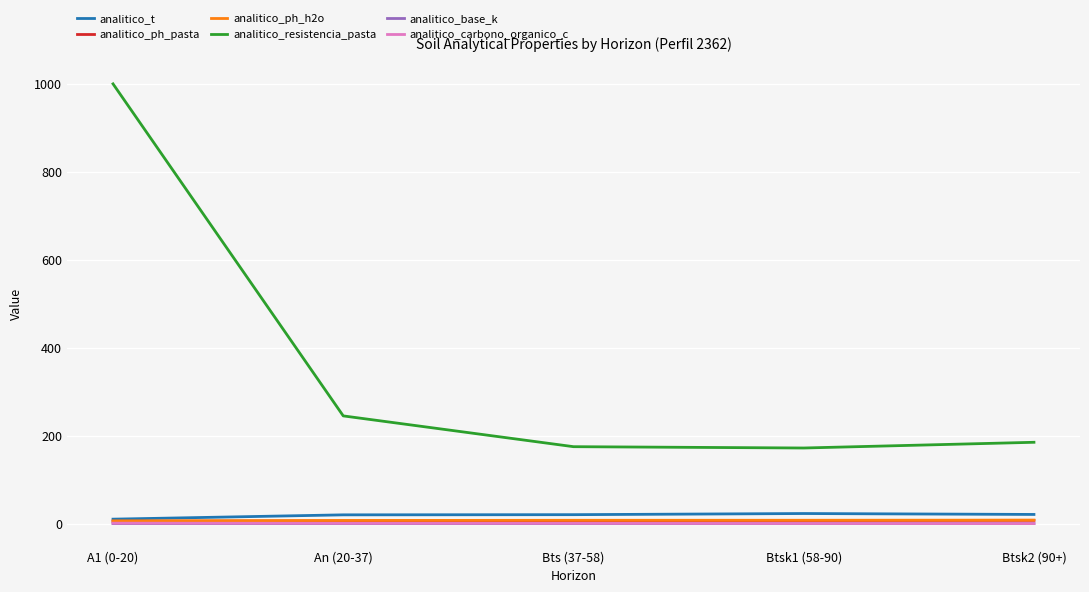

Which series changed the most between A1 (0-20) and An (20-37)?

analitico_resistencia_pasta